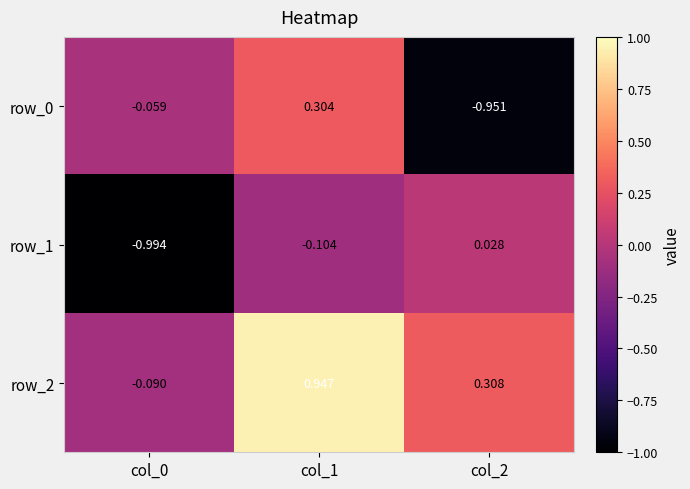

Reading left to right, extract all data points from this chart.

row_0: -0.1	0.3	-1.0
row_1: -1.0	-0.1	0.0
row_2: -0.1	0.9	0.3